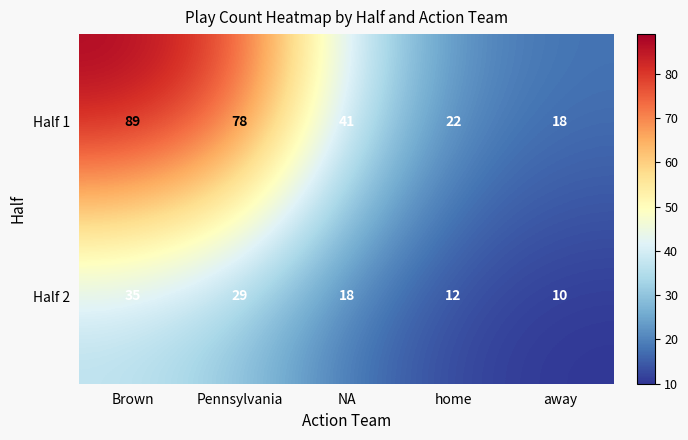

Rank the series by their average value, from highest to lowest.

Half 1, Half 2